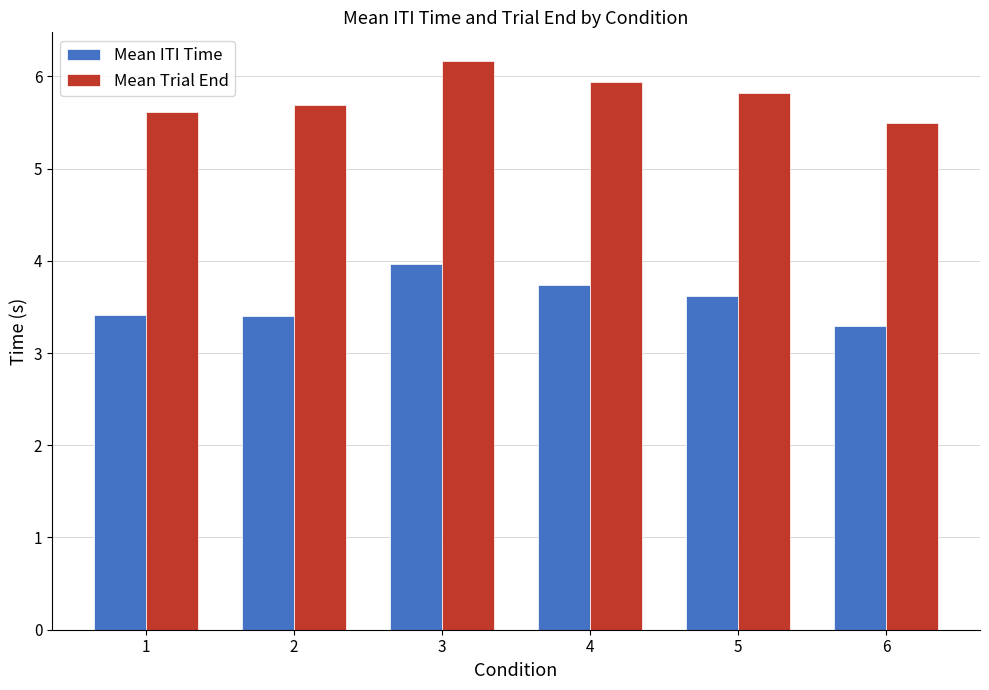

Reading right to left, what are all the values shown in this chart?

Mean ITI Time: 3.3	3.6	3.7	4.0	3.4	3.4
Mean Trial End: 5.5	5.8	5.9	6.2	5.7	5.6